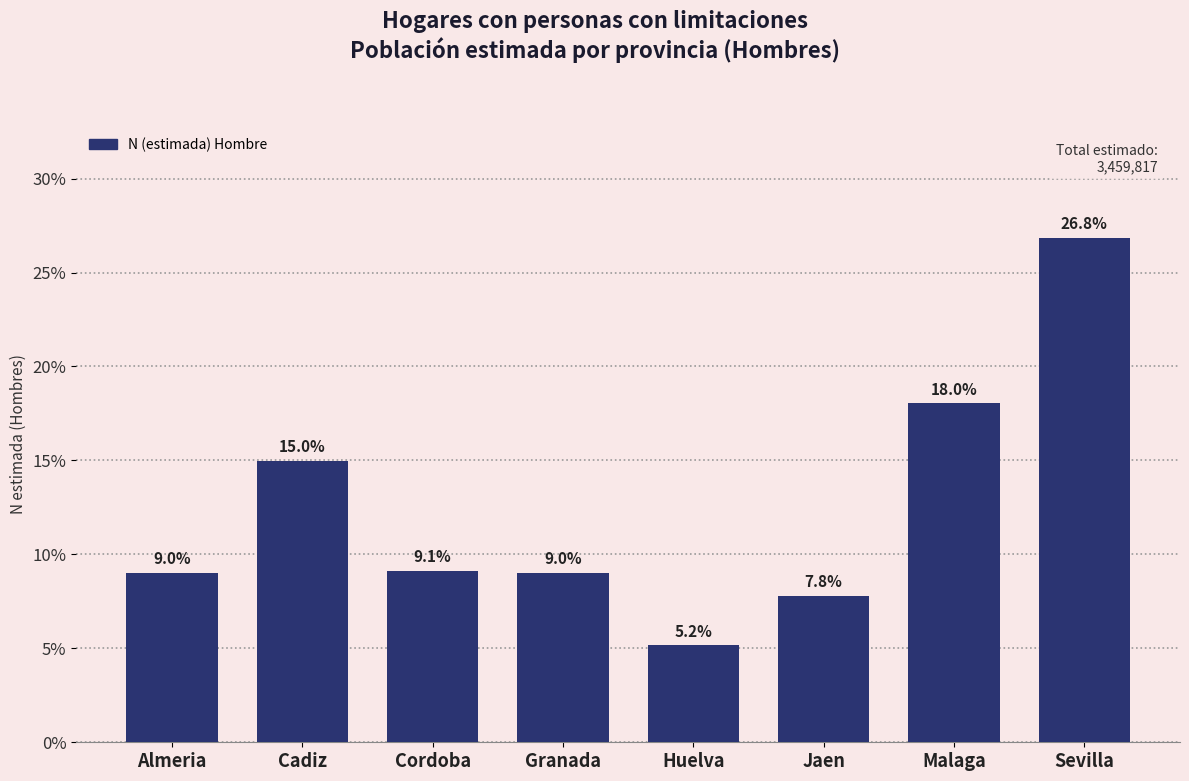

Reading left to right, what are all the values shown in this chart?

9.0	15.0	9.1	9.0	5.2	7.8	18.0	26.8